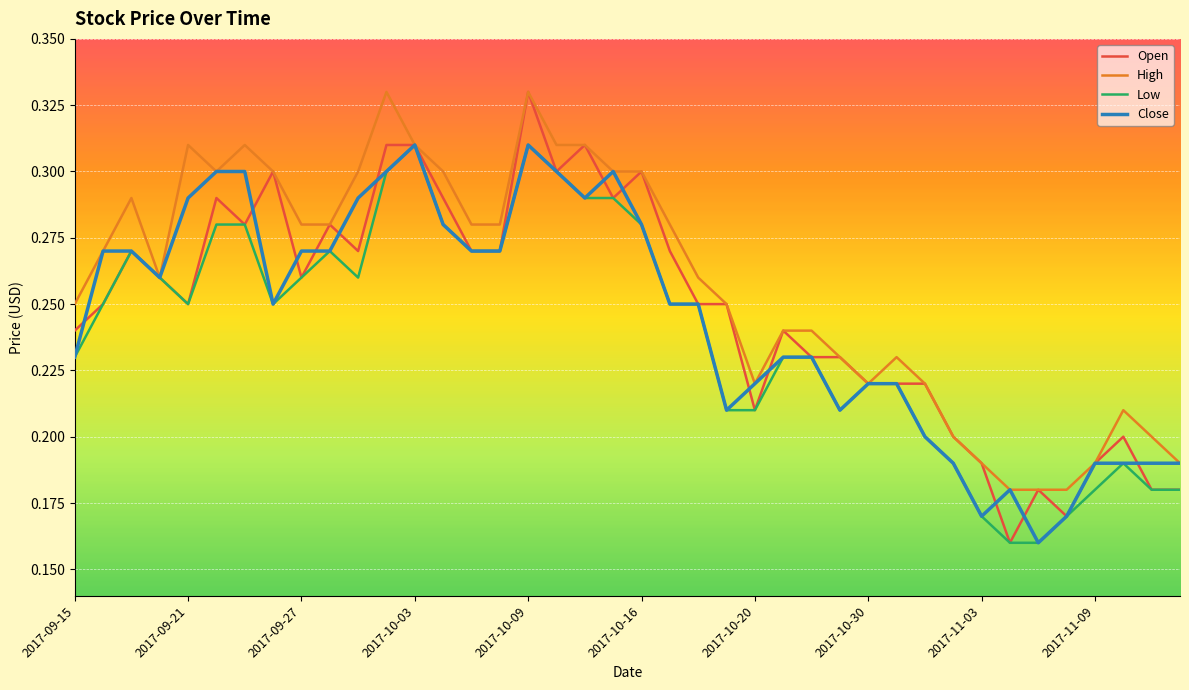

Which series has the largest total across all categories?

High